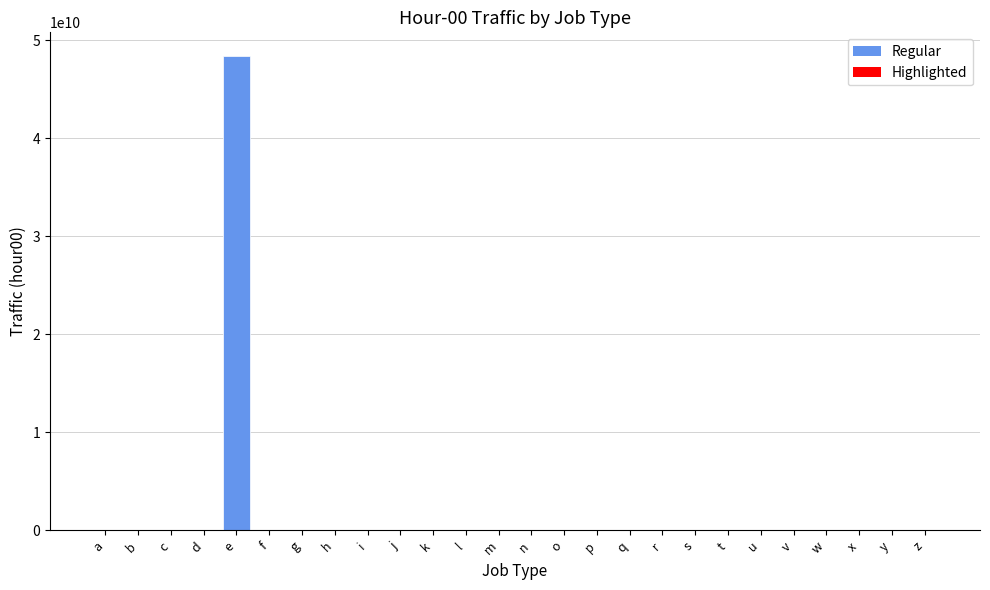

Approximately how many times larger is the value at i compared to s?

177.4